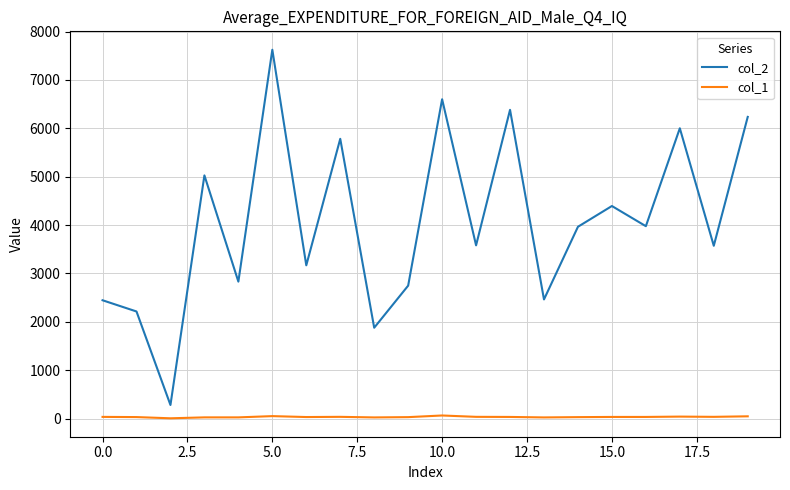

Which series has the largest range (max minus min)?

col_2